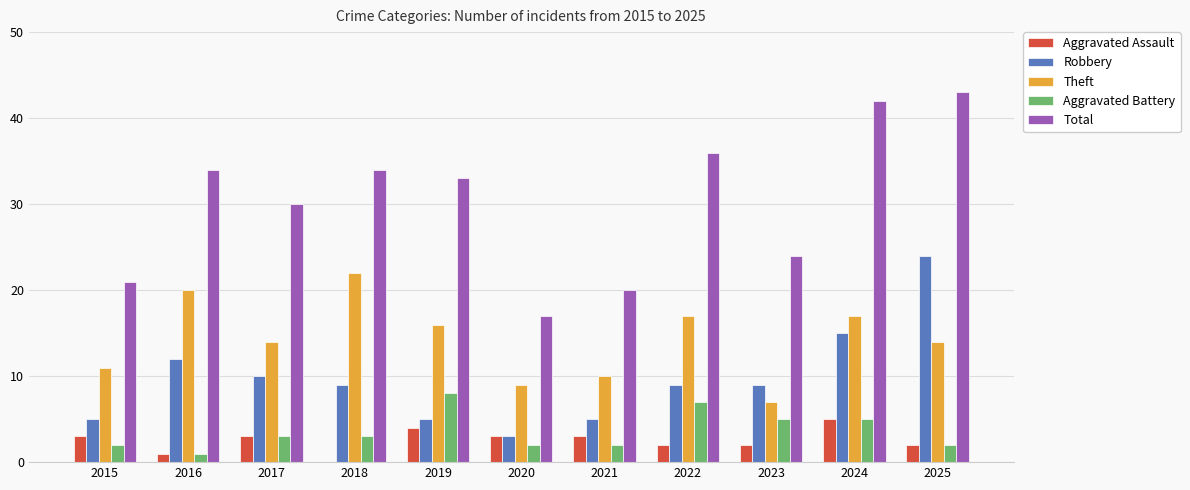

Are the bars horizontal?

No